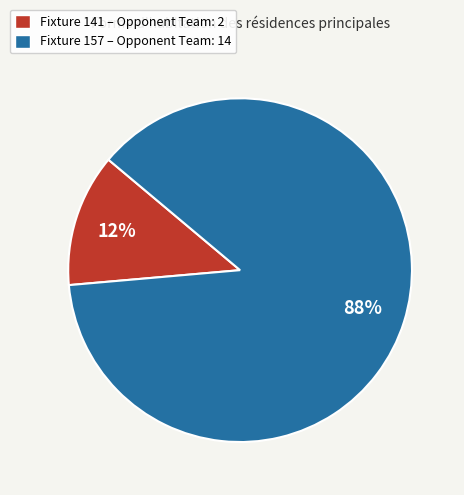

Is there any slice that represents more than half of the pie?

Yes